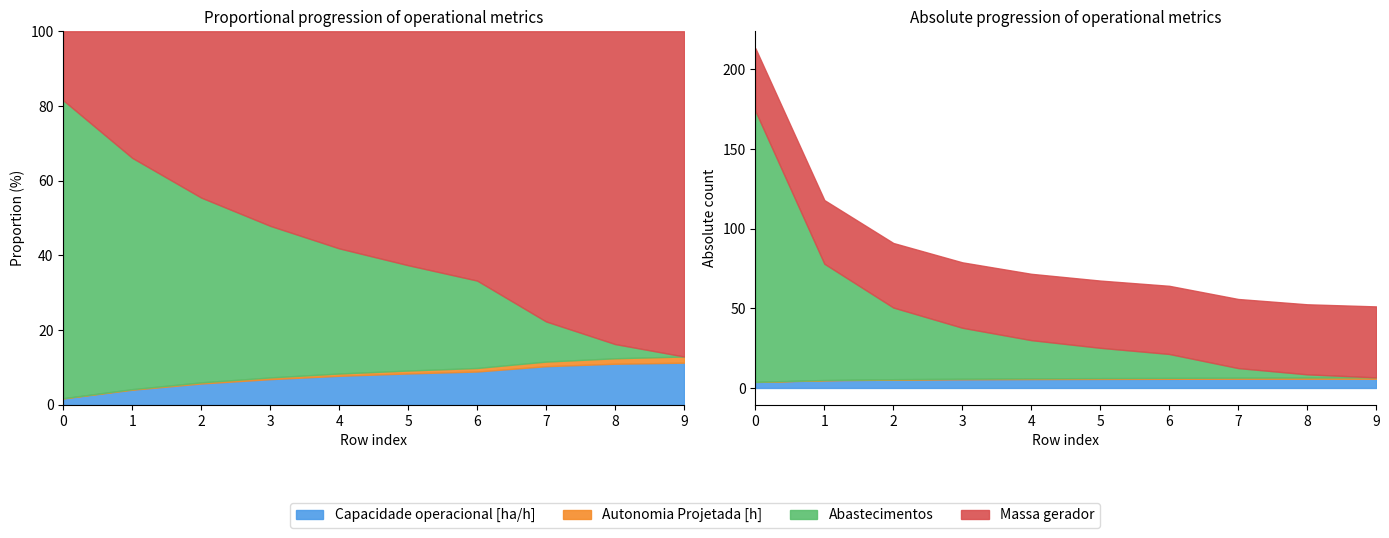

Which series has the largest total across all categories?

Massa gerador